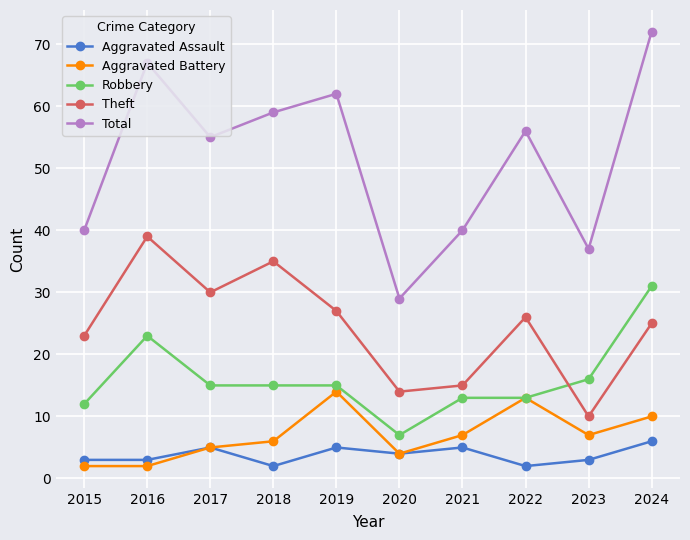

What are all the series names shown in the legend?

Aggravated Assault, Aggravated Battery, Robbery, Theft, Total